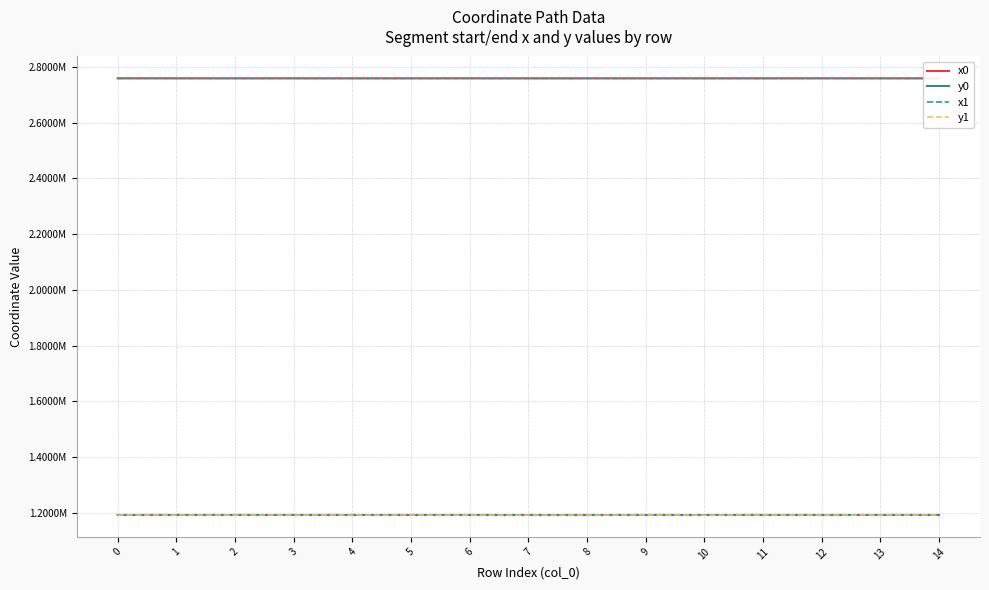

Does the chart display data point markers on the line(s)?

No